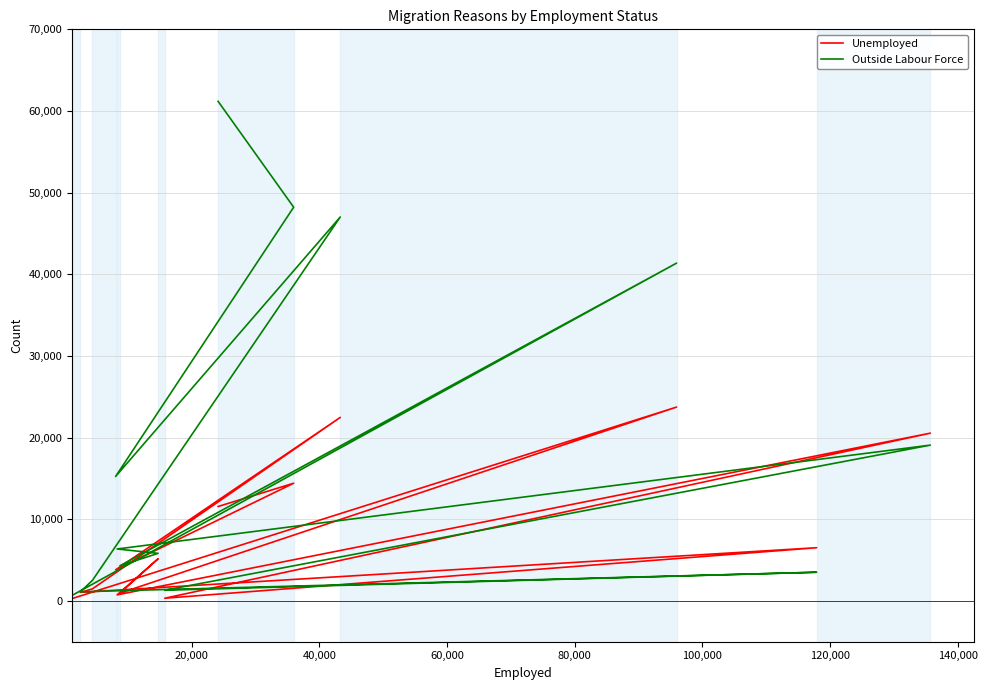

List the series in order of their peak value, lowest first.

Unemployed, Outside Labour Force